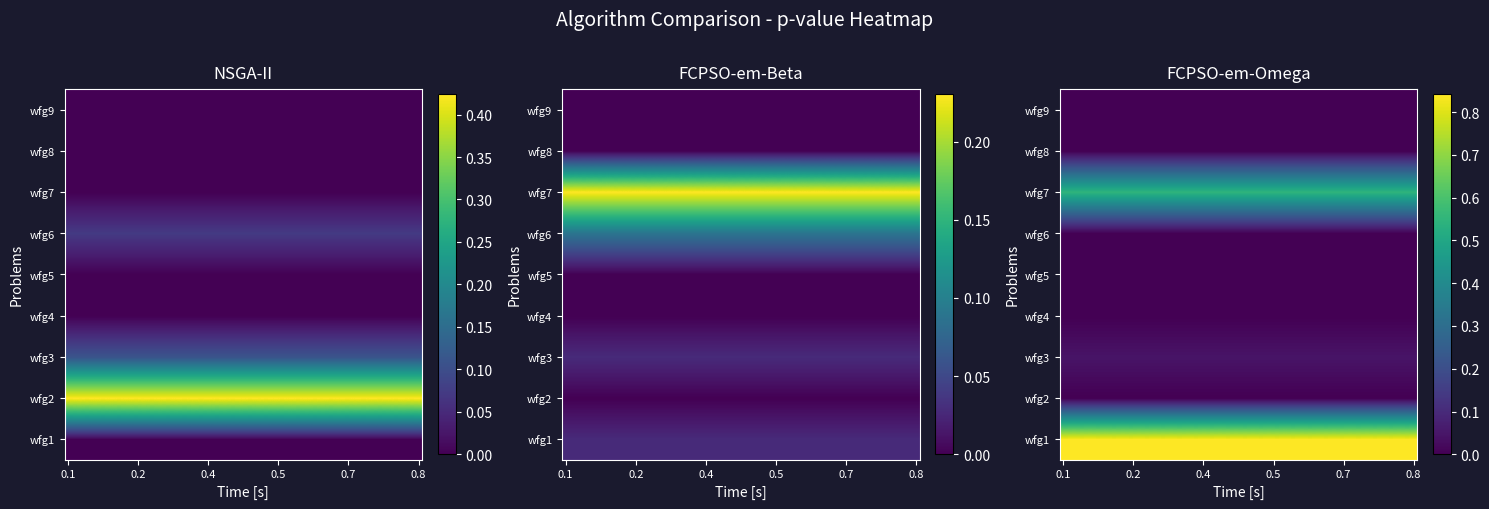

At which label is NSGA-II closest to 0?

wfg1